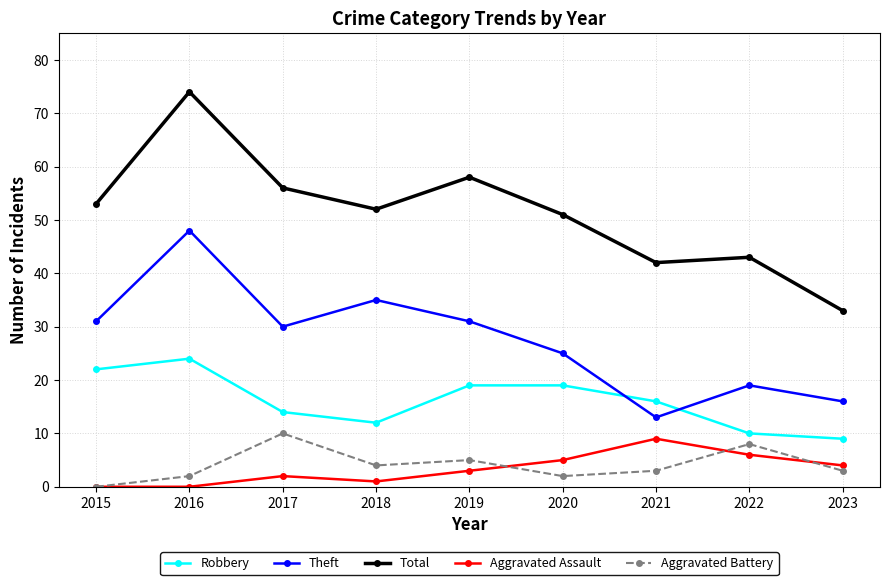

True or false: Aggravated Battery and Total intersect in this chart.

False